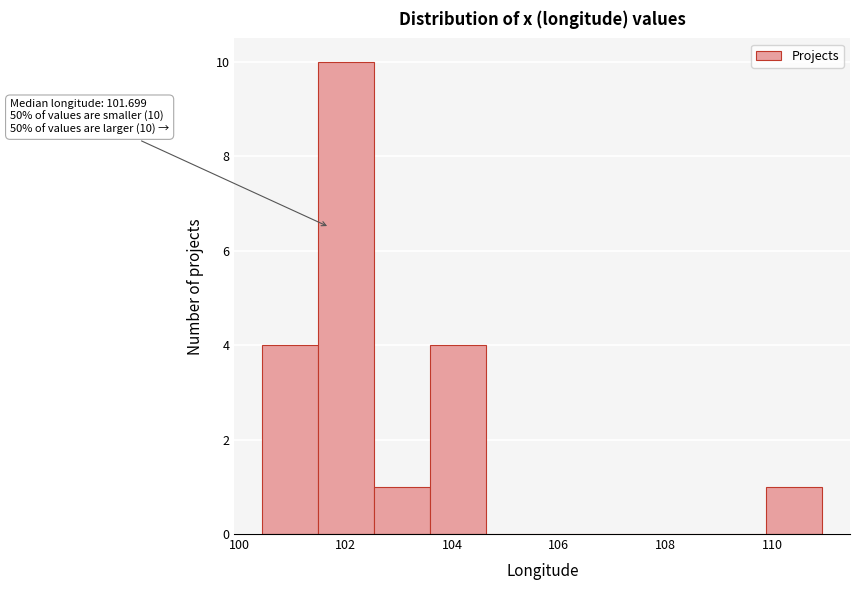

Which range on the x-axis has the tallest bar?

101.4 to 102.6